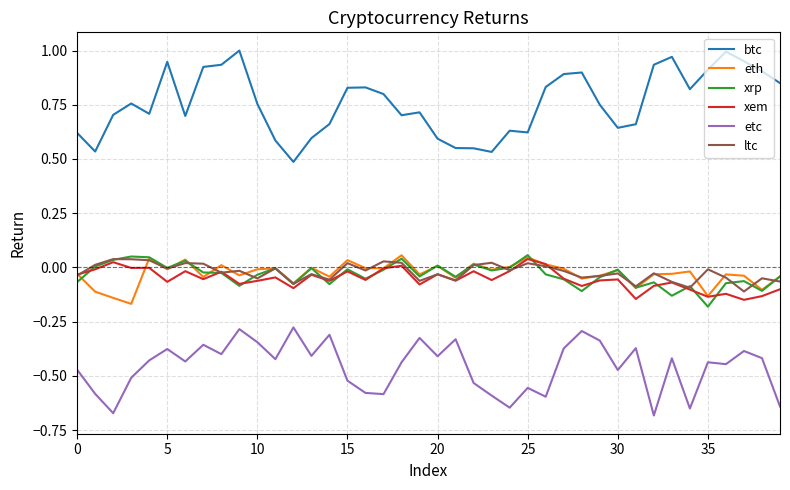

True or false: btc and xrp cross at least once.

False